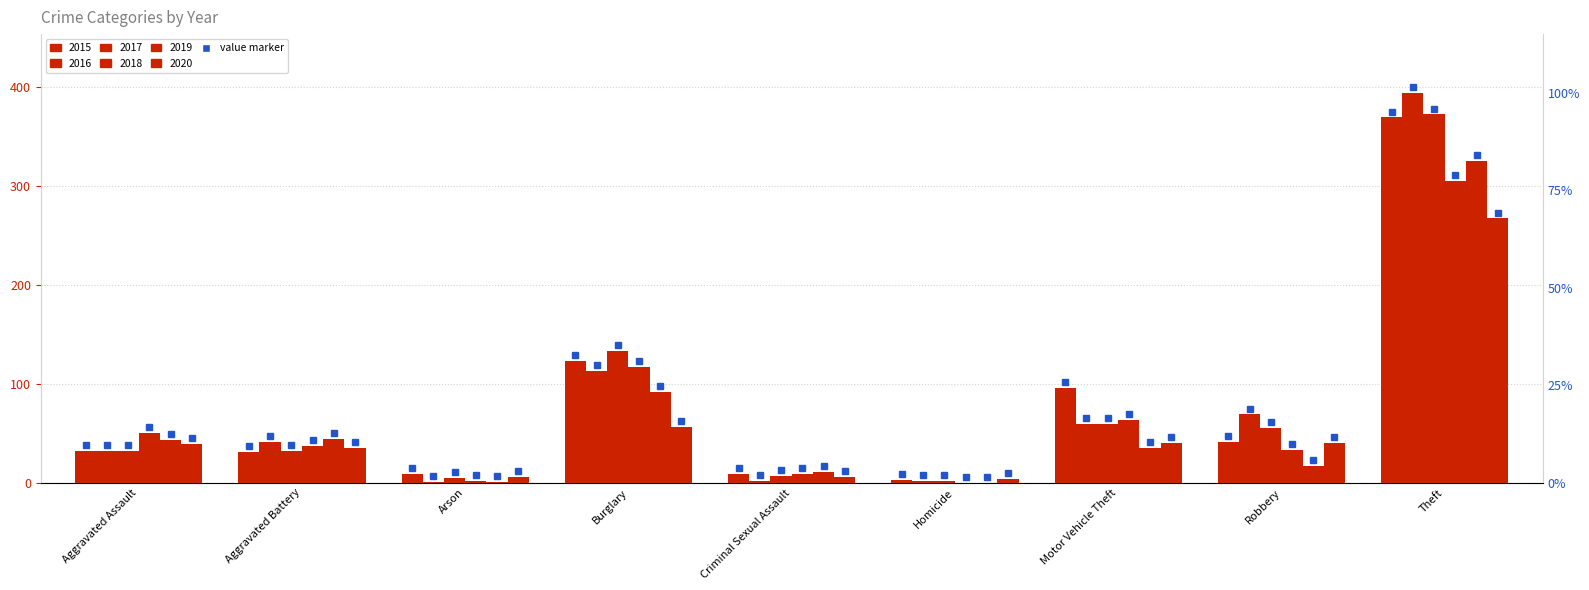

What position from the right is Burglary?

6